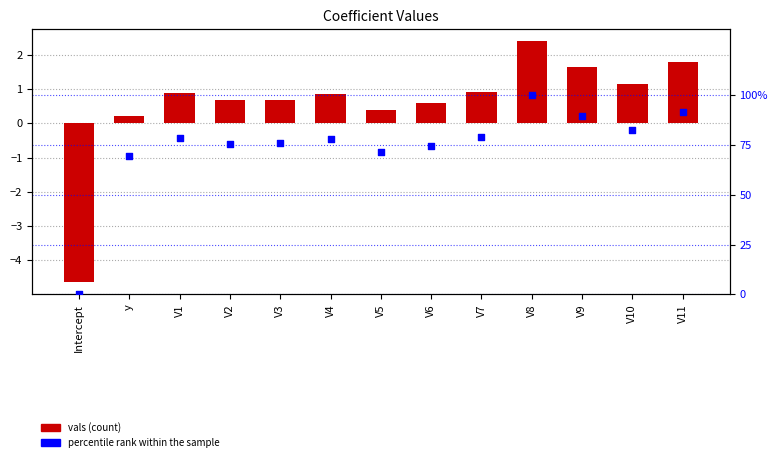

What is the total value across all series at V8?

102.4